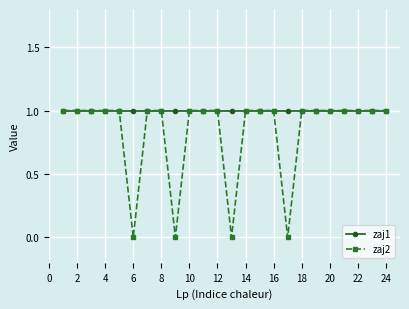

List the series in order of their overall mean, lowest first.

zaj2, zaj1